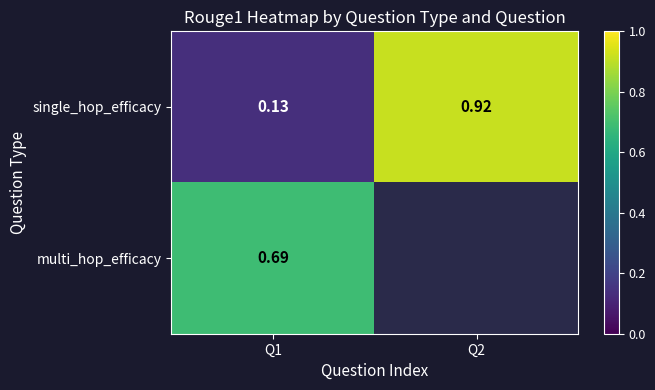

At Q1, list the series in order from largest to smallest.

multi_hop_efficacy, single_hop_efficacy